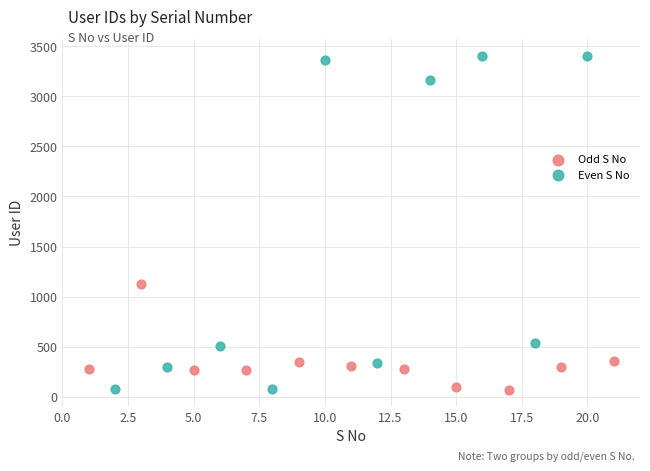

Which series reaches the maximum Y coordinate?

Even S No